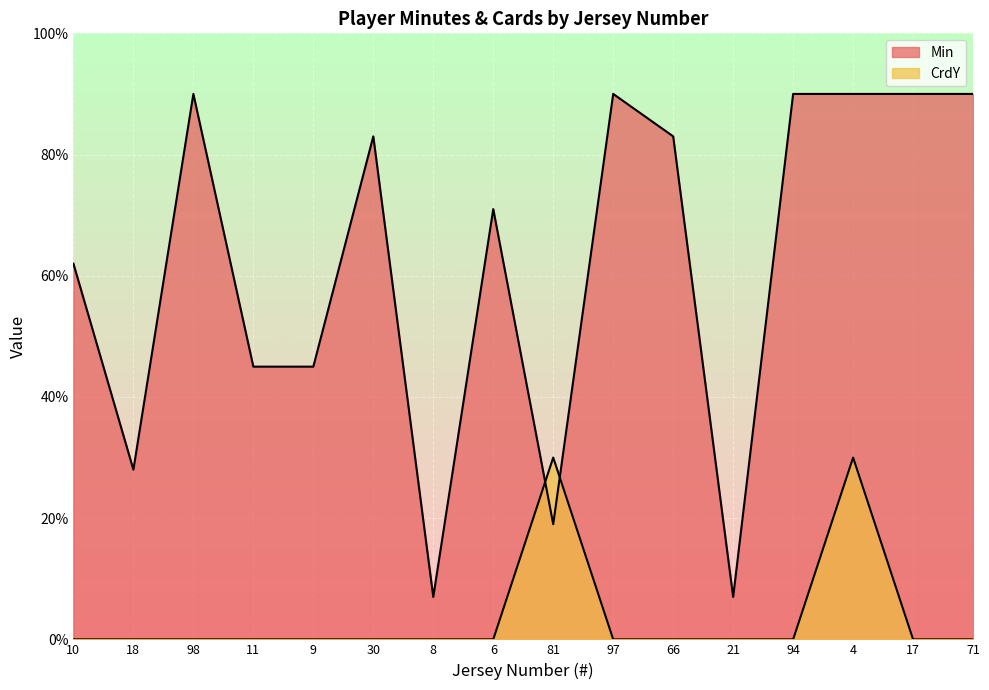

Reading left to right, transcribe all the data shown in this chart.

Min: 62	28	90	45	45	83	7	71	19	90	83	7	90	90	90	90
CrdY: 0	0	0	0	0	0	0	0	30	0	0	0	0	30	0	0